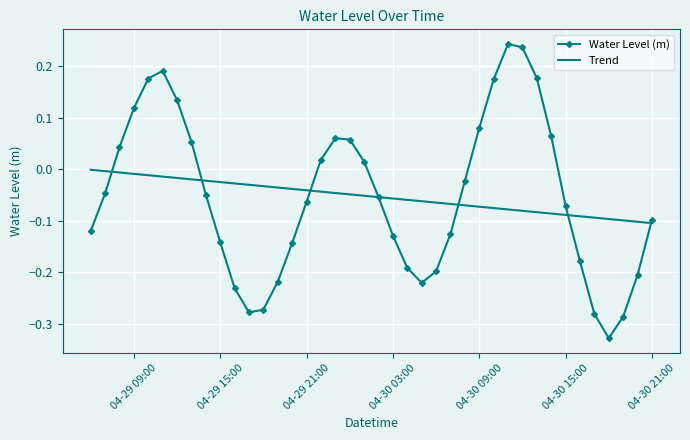

How many times do Water Level (m) and Trend cross each other?

7